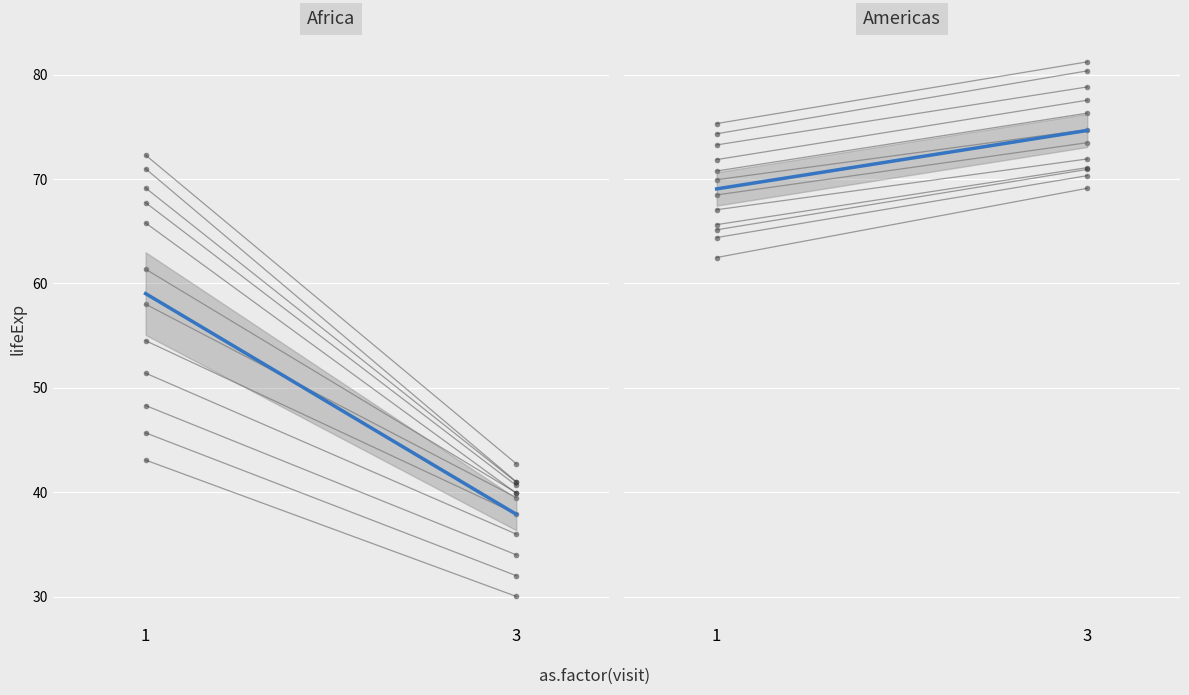

Reading right to left, extract all data points from this chart.

Africa: 3=37.9	1=59.0
Americas: 3=74.7	1=69.1